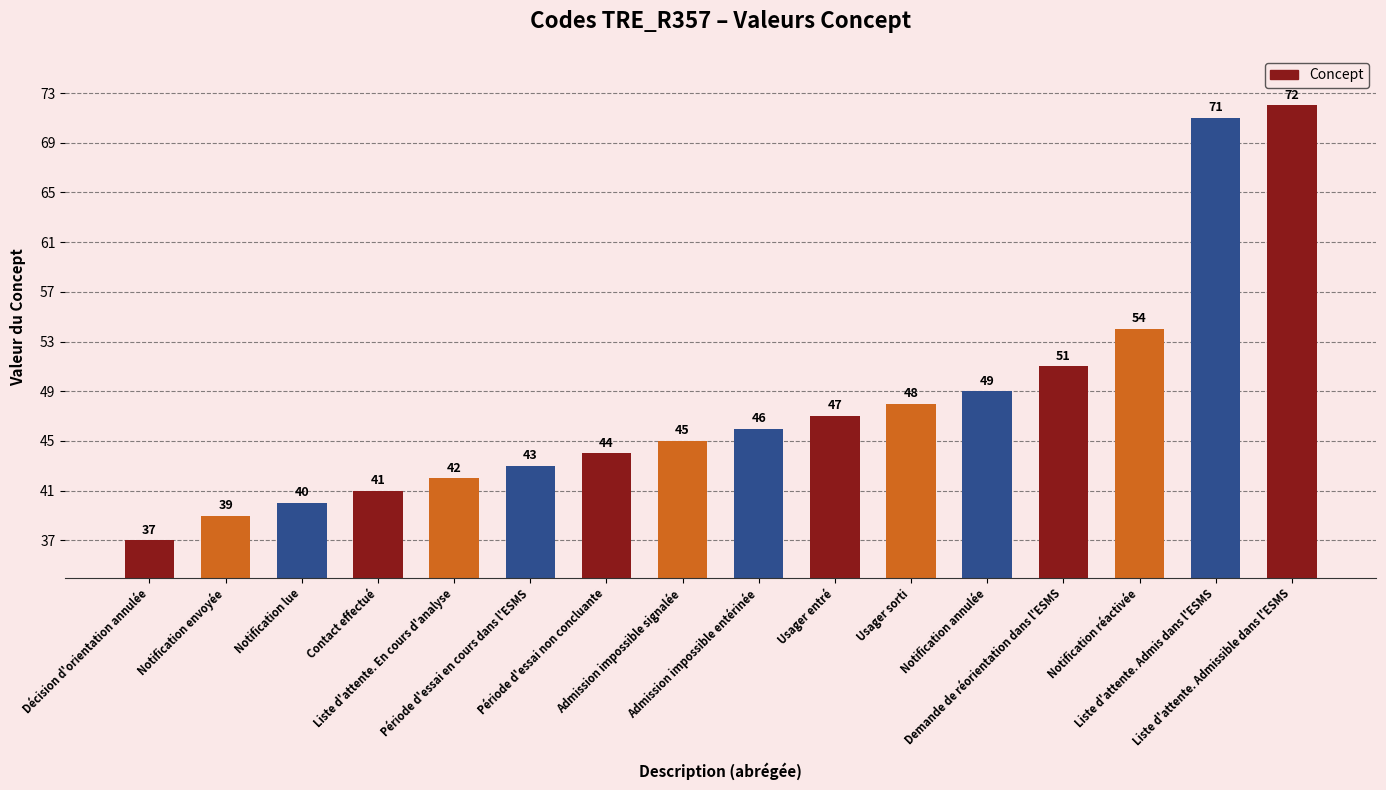

What is the sum of all values?

769